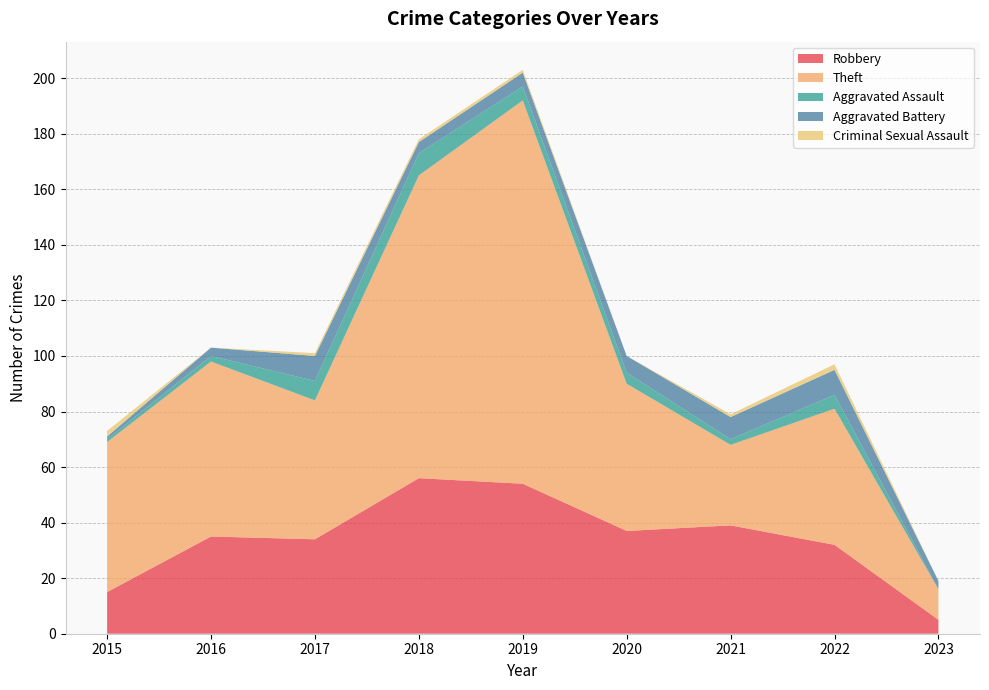

Reading left to right, what are all the values shown in this chart?

Robbery: 15	35	34	56	54	37	39	32	5
Theft: 54	63	50	109	138	53	29	49	11
Aggravated Assault: 1	2	7	8	5	4	2	5	0
Aggravated Battery: 1	3	9	4	5	6	8	9	3
Criminal Sexual Assault: 2	0	1	1	1	0	1	2	0